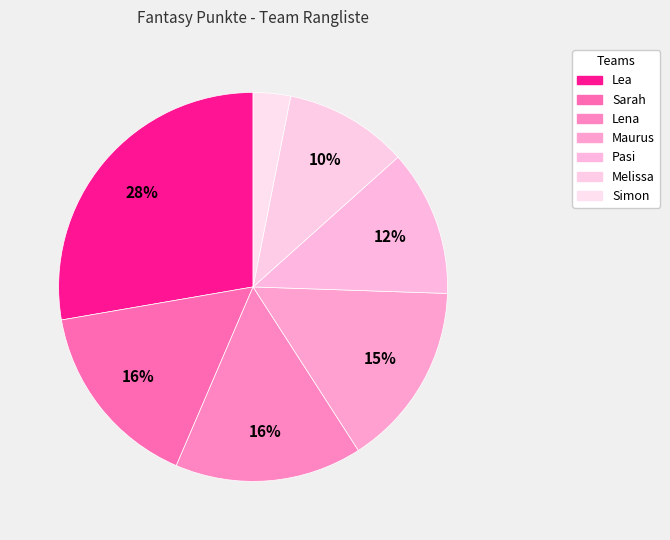

Count the number of slices in the pie.

7